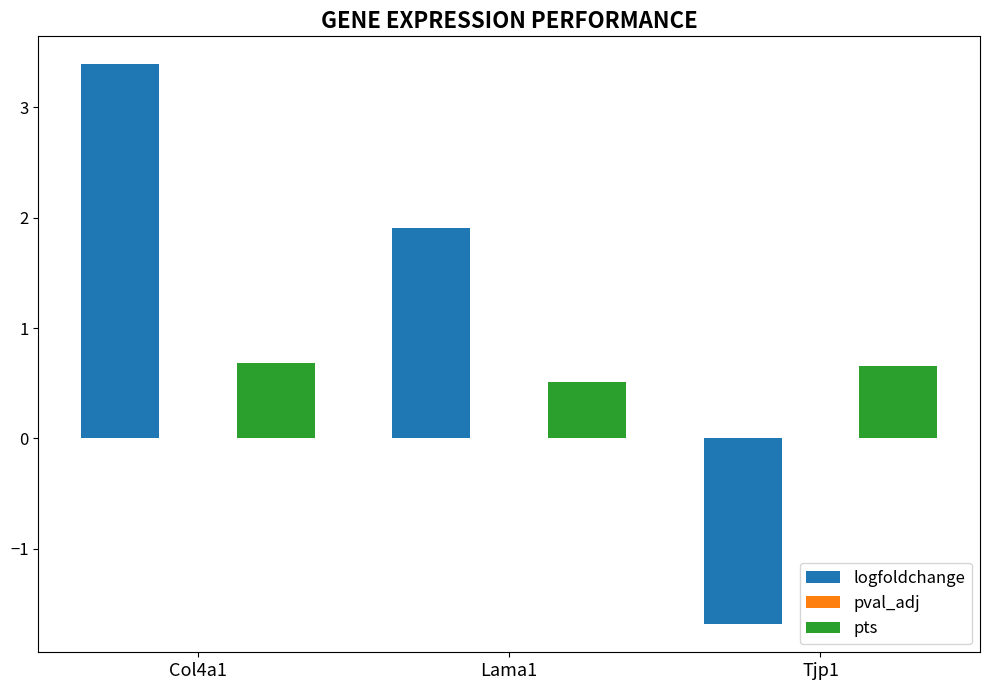

At which category does the chart reach its peak across all series?

Col4a1